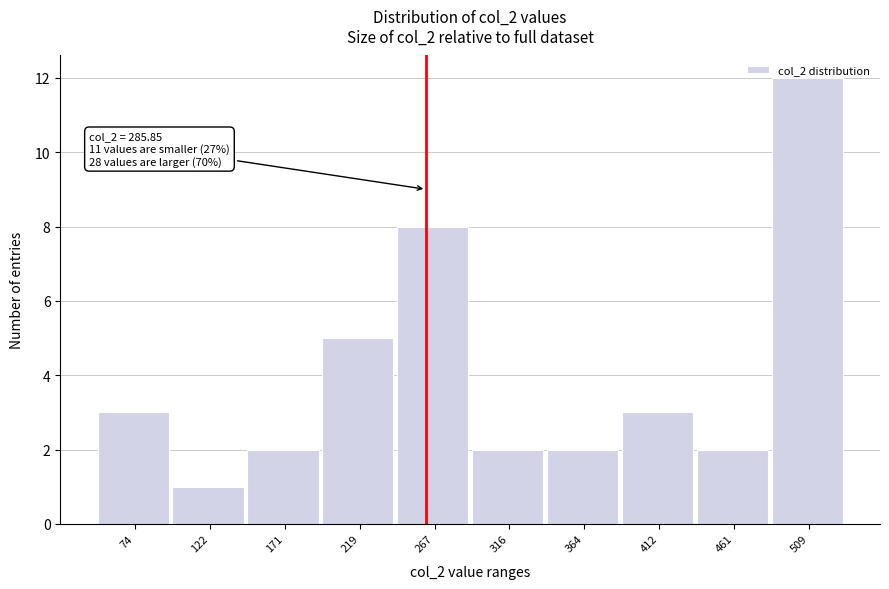

The value at 219 is 3. True or false?

False